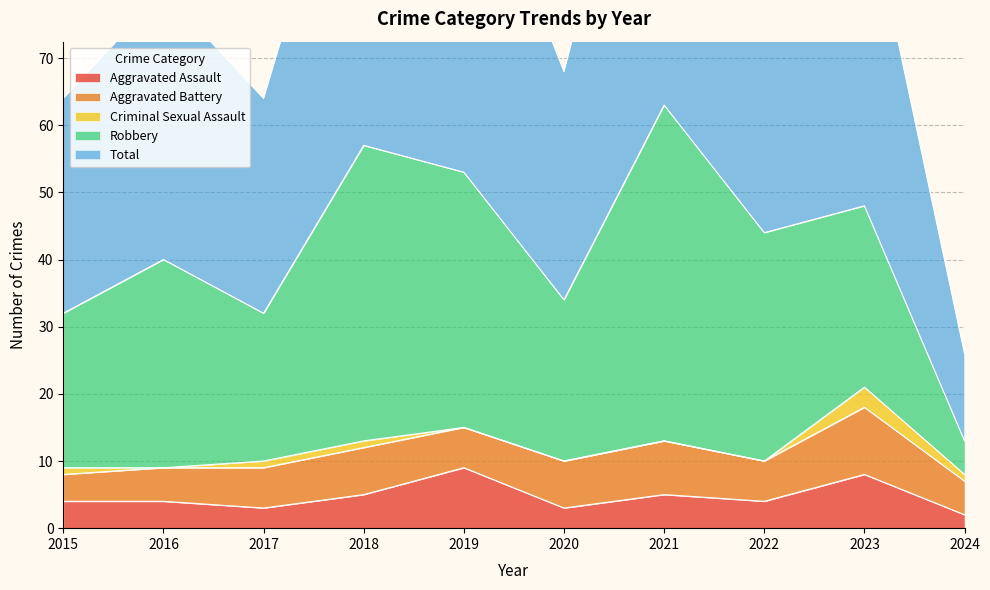

Reading left to right, what are all the values shown in this chart?

Aggravated Assault: 4	4	3	5	9	3	5	4	8	2
Aggravated Battery: 4	5	6	7	6	7	8	6	10	5
Criminal Sexual Assault: 1	0	1	1	0	0	0	0	3	1
Robbery: 23	31	22	44	38	24	50	34	27	5
Total: 32	40	32	57	53	34	63	44	48	13